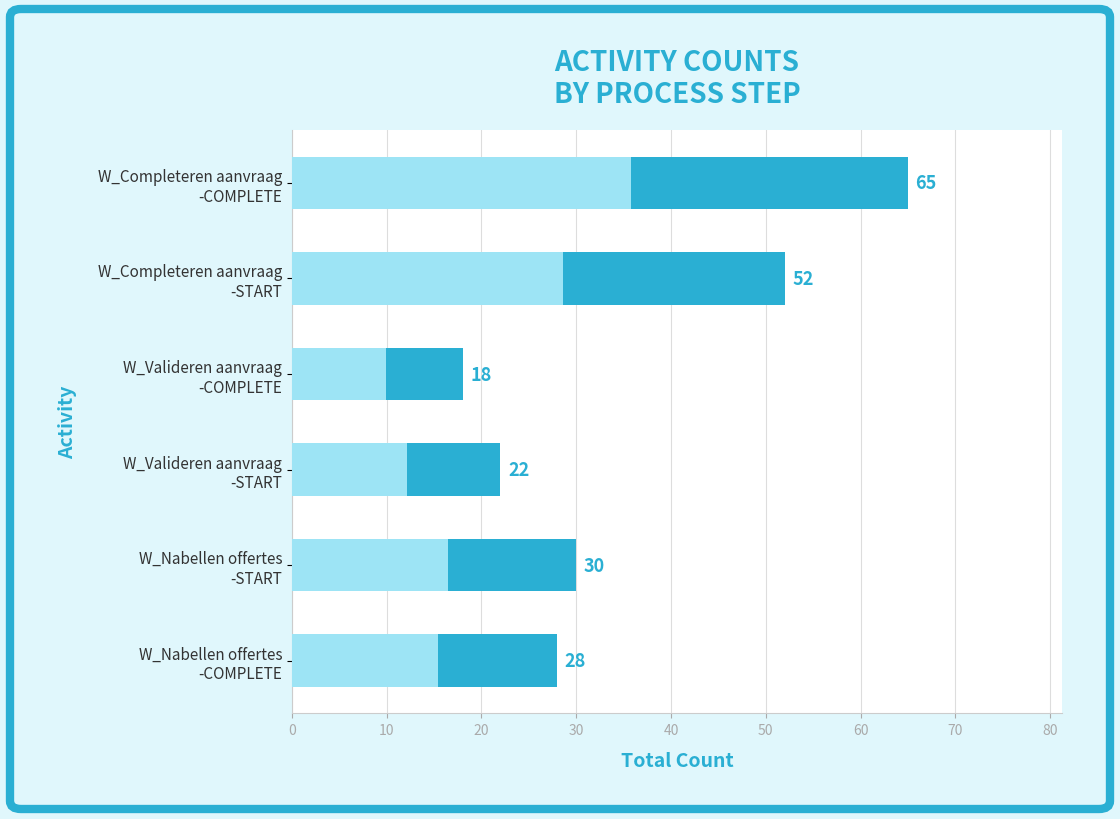

What is the maximum value shown in the chart?

65